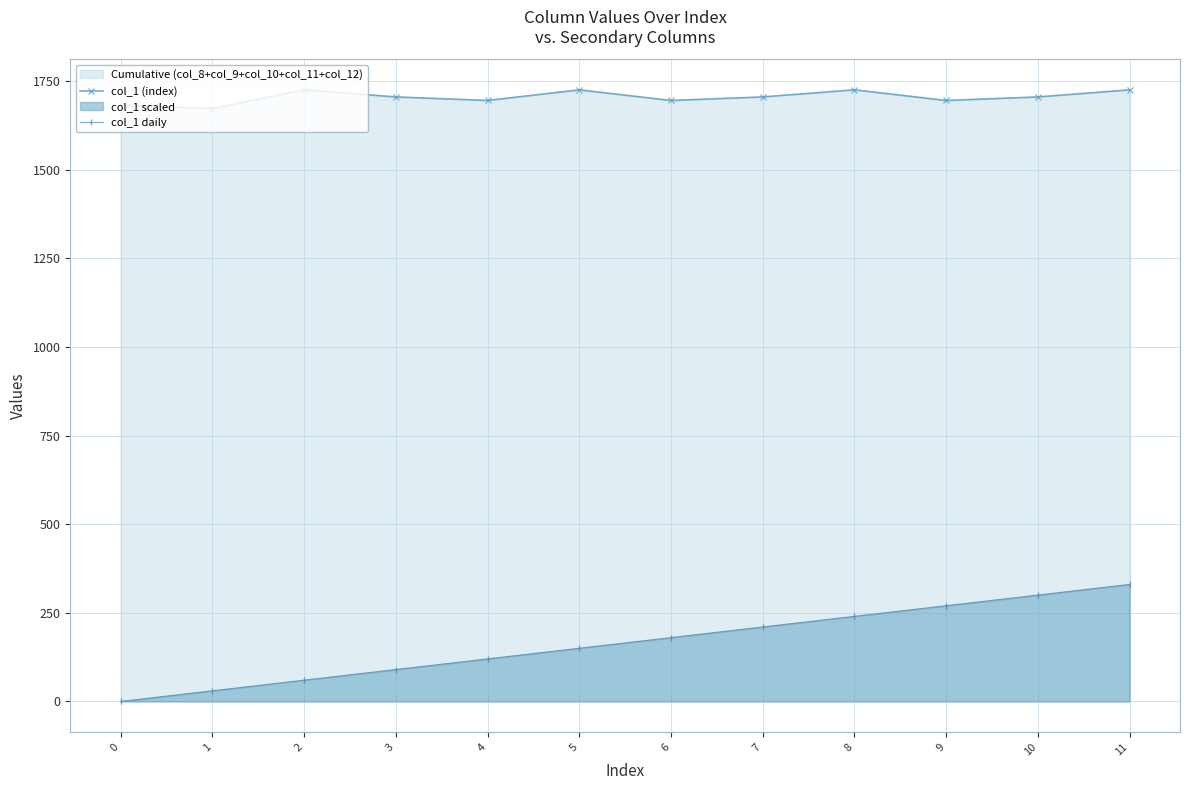

Which label corresponds to the largest value in the chart?

2